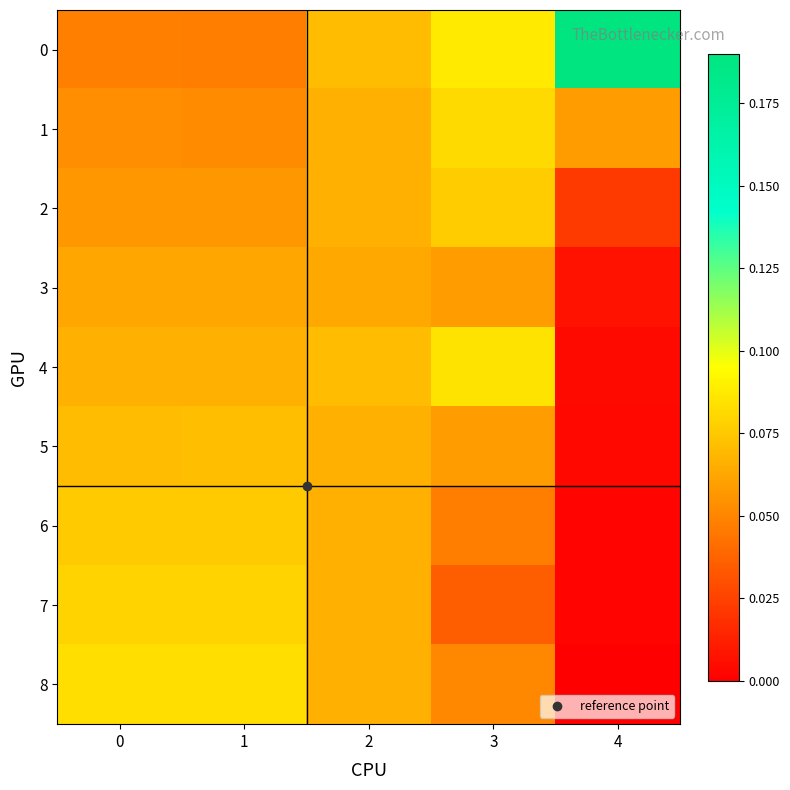

Reading left to right, extract all data points from this chart.

0: 0=0.0	1=0.0	2=0.1	3=0.1	4=0.2
1: 0=0.1	1=0.1	2=0.1	3=0.1	4=0.1
2: 0=0.1	1=0.1	2=0.1	3=0.1	4=0.0
3: 0=0.1	1=0.1	2=0.1	3=0.1	4=0.0
4: 0=0.1	1=0.1	2=0.1	3=0.1	4=0.0
5: 0=0.1	1=0.1	2=0.1	3=0.1	4=0.0
6: 0=0.1	1=0.1	2=0.1	3=0.0	4=0.0
7: 0=0.1	1=0.1	2=0.1	3=0.0	4=0.0
8: 0=0.1	1=0.1	2=0.1	3=0.1	4=0.0